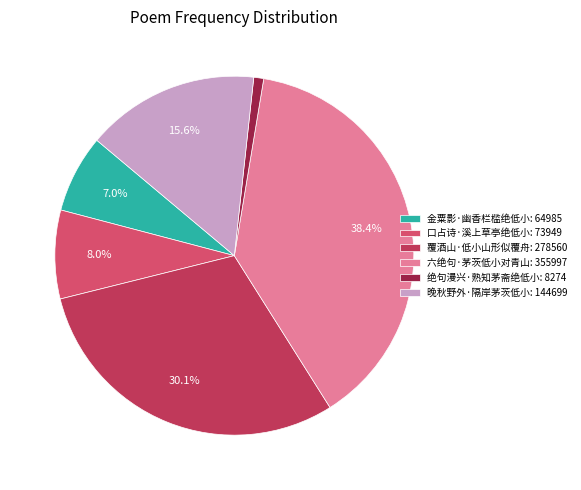

Rank the categories by value from lowest to highest.

绝句漫兴·熟知茅斋绝低小, 金粟影·幽香栏槛绝低小, 口占诗·溪上草亭绝低小, 晚秋野外·隔岸茅茨低小, 覆酒山·低小山形似覆舟, 六绝句·茅茨低小对青山